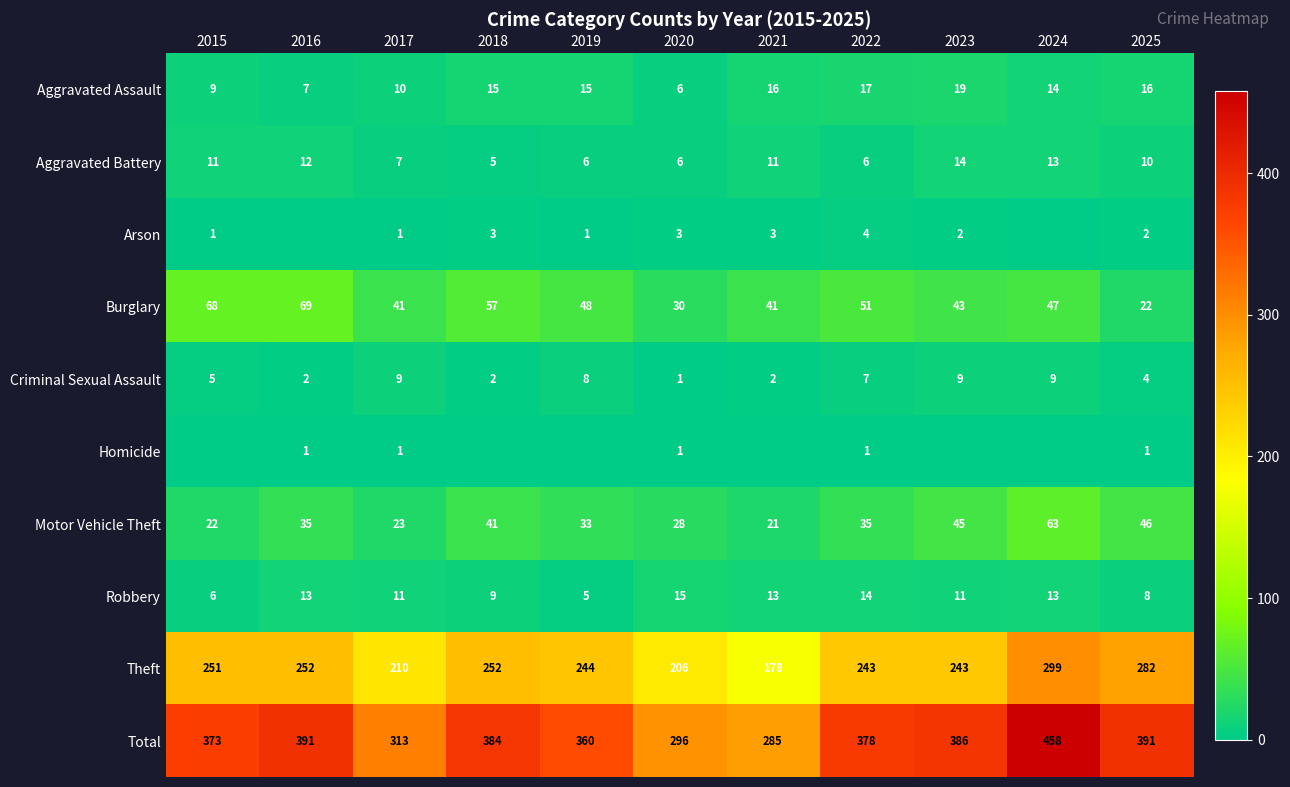

What is the average value of the Aggravated Battery series?

9